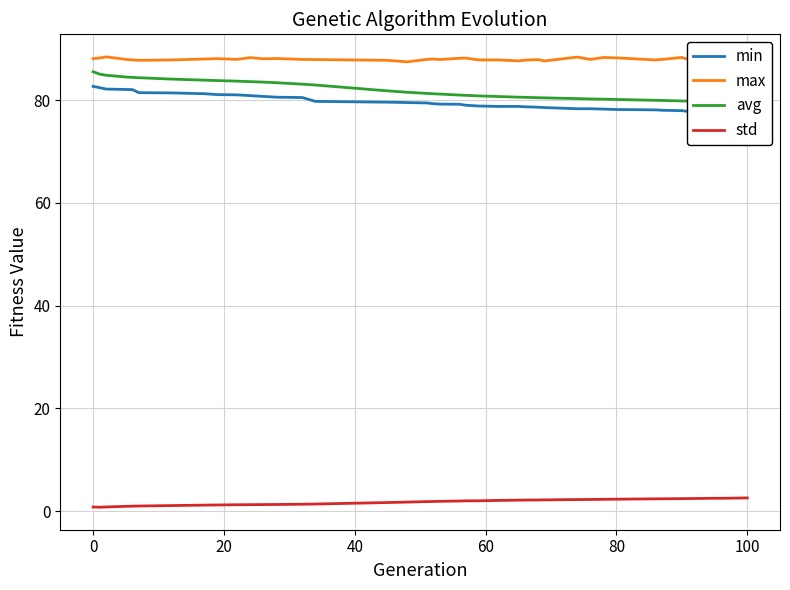

True or false: max and std intersect in this chart.

False